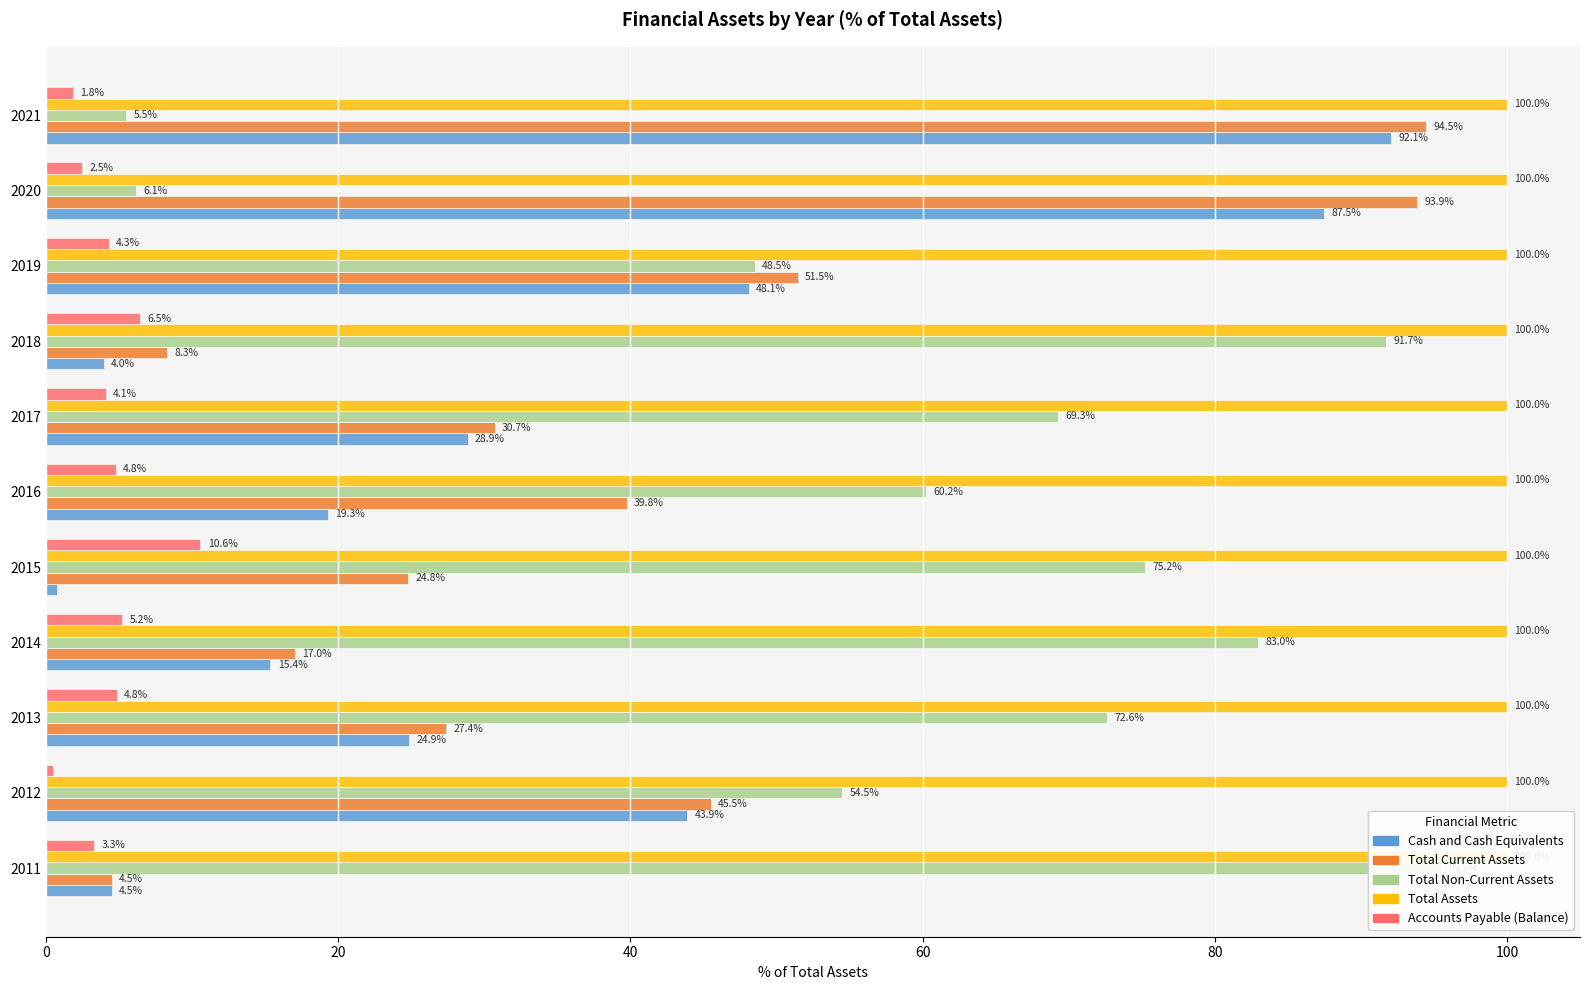

What are all the series names shown in the legend?

Cash and Cash Equivalents, Total Current Assets, Total Non-Current Assets, Total Assets, Accounts Payable (Balance)